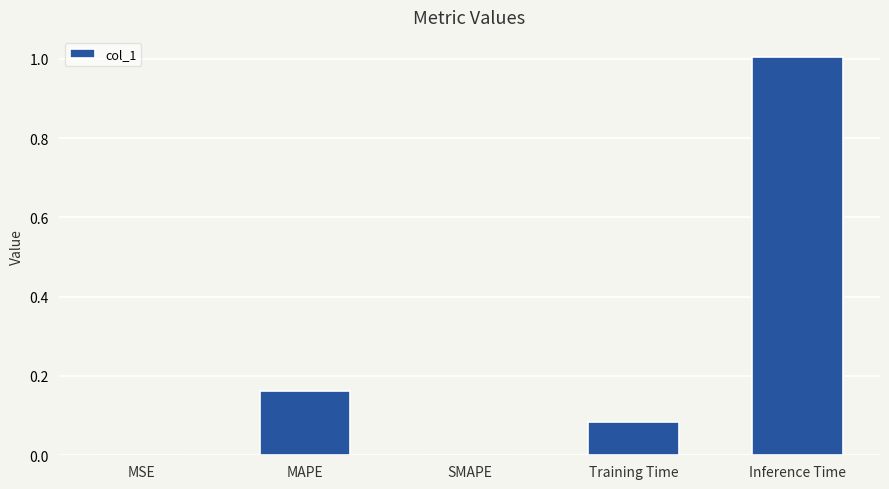

Are the bars horizontal?

No